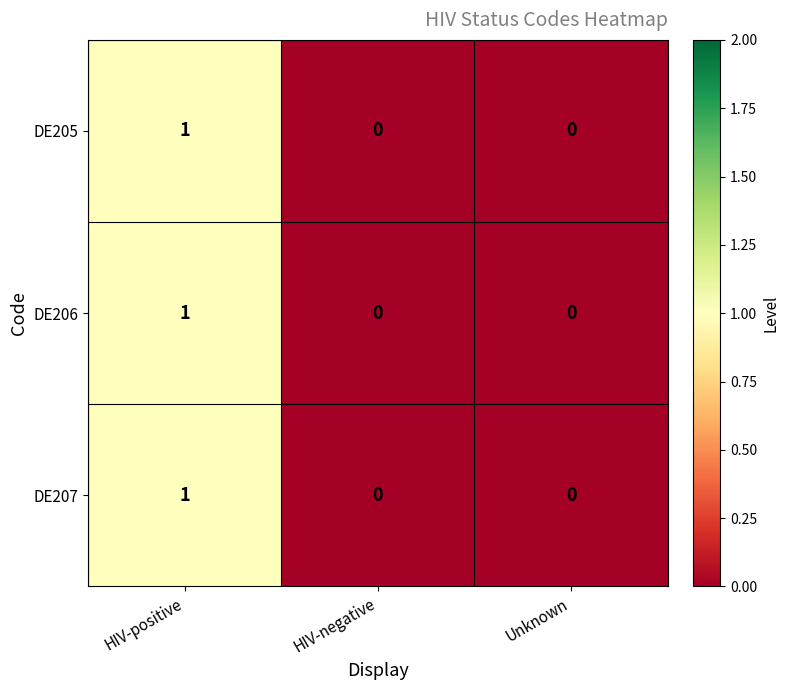

The DE205 series shows 1 at HIV-positive. True or false?

True